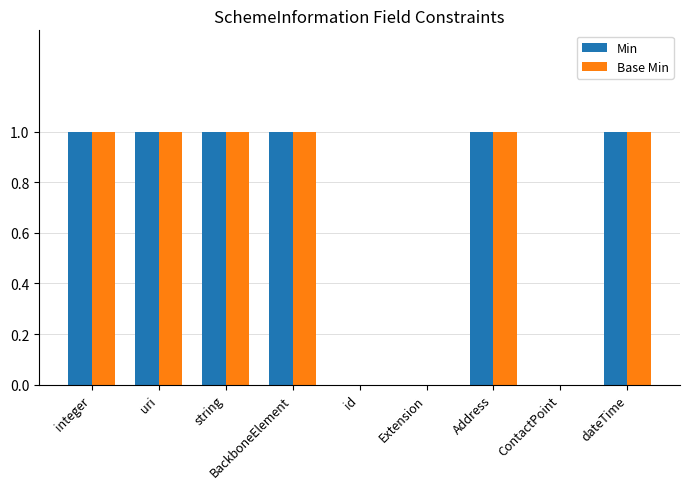

True or false: Base Min has a value of -1 at id.

False